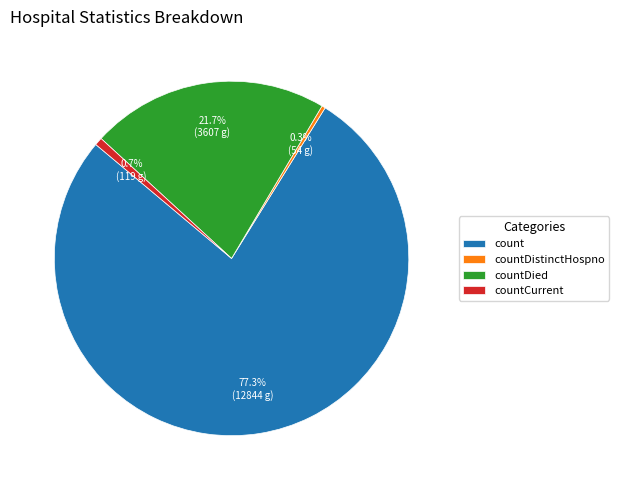

Which has a higher value, countDied or count?

count